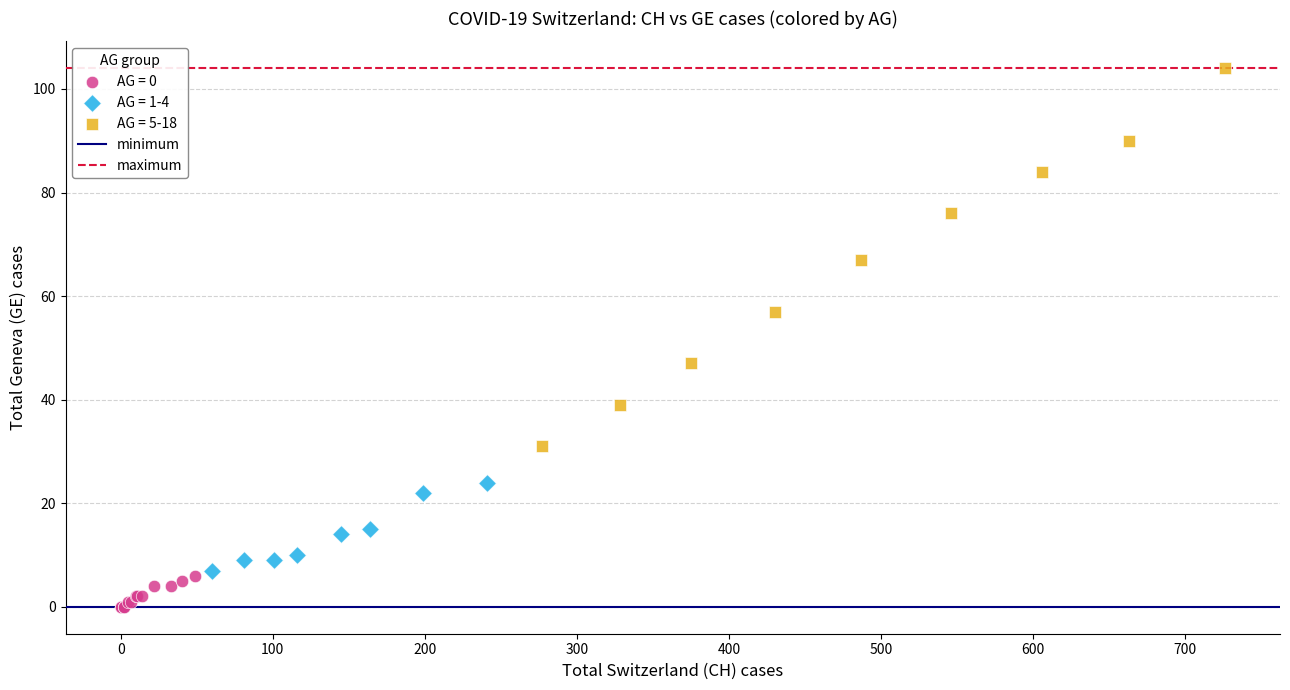

Which series reaches the minimum Y coordinate?

AG = 0